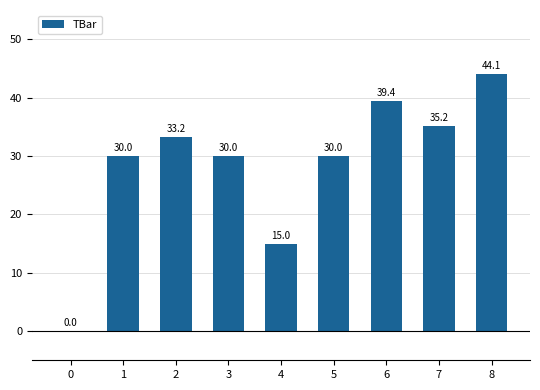

What is the change in value from 3 to 6?

+9.4